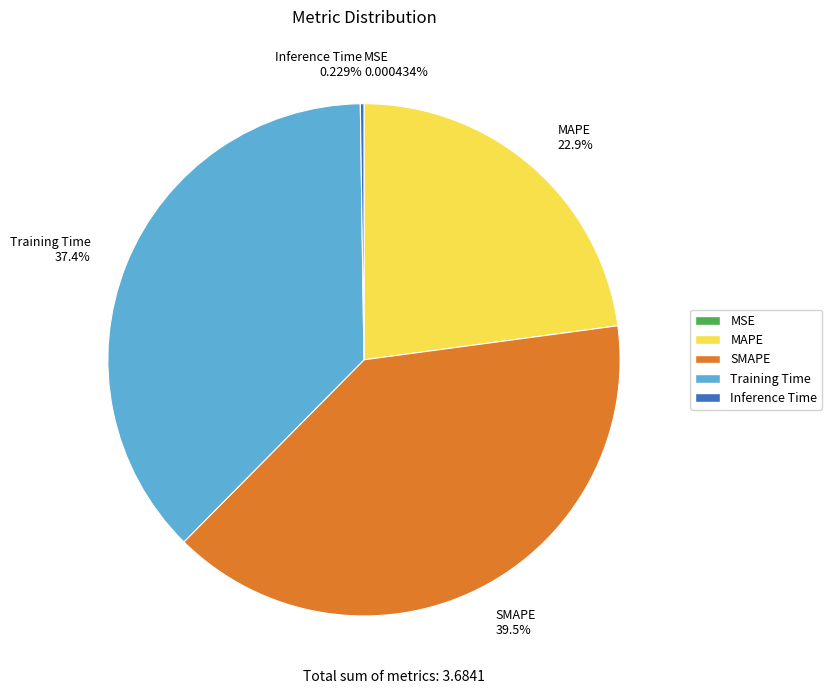

Does any single category account for the majority?

No